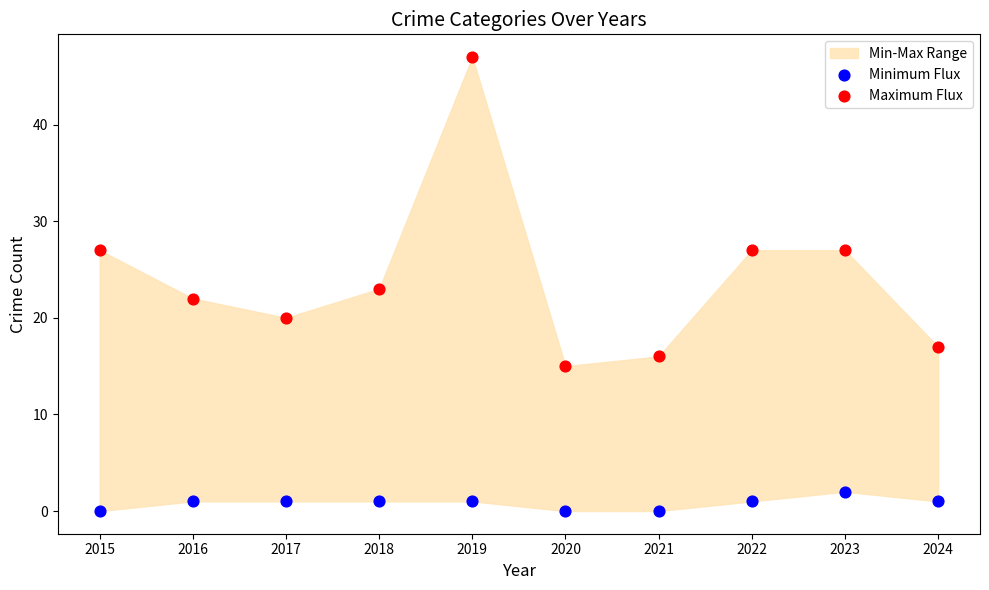

Which series contains the lowest Y value?

Minimum Flux